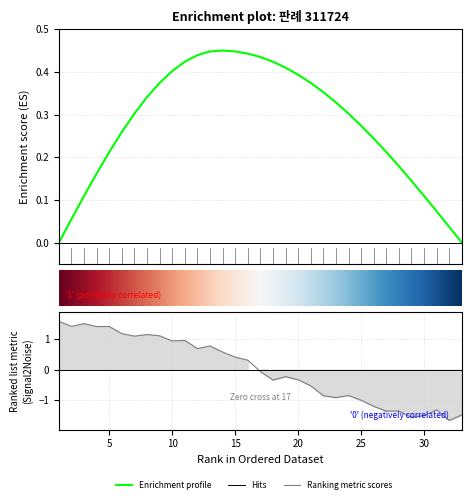

What is the difference between the maximum and minimum values?

3.3